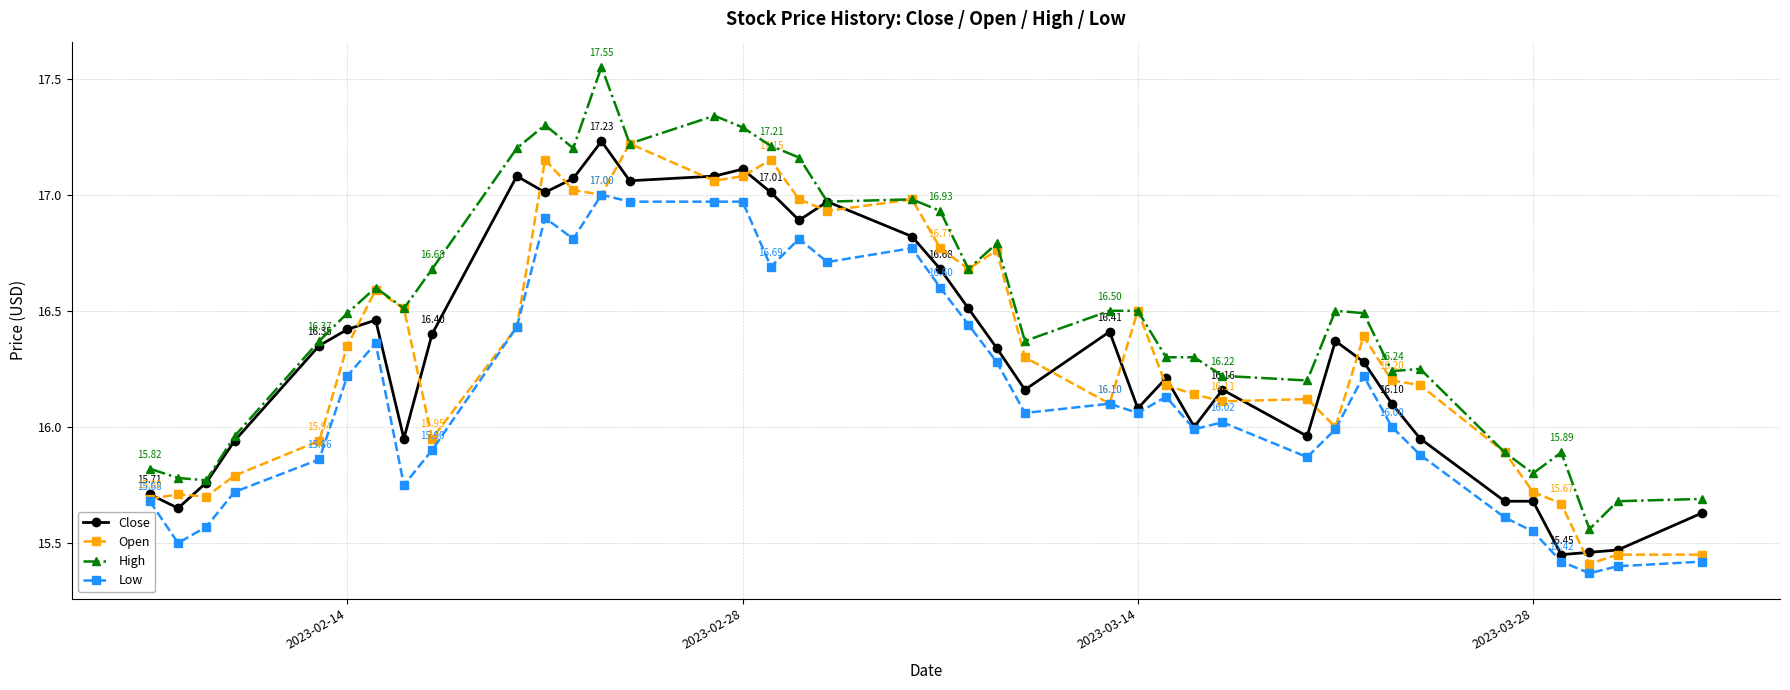

Which series has the largest total across all categories?

High